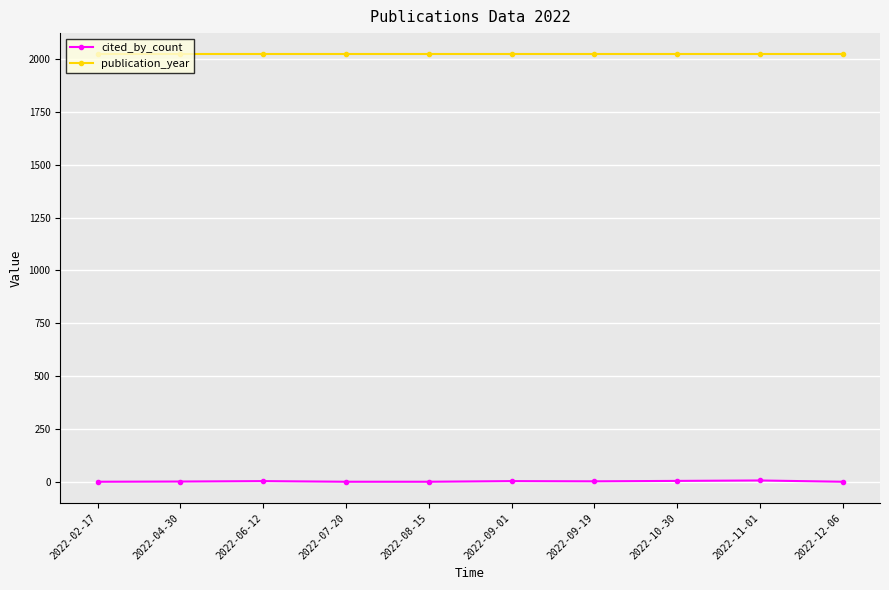

True or false: publication_year and cited_by_count intersect in this chart.

False